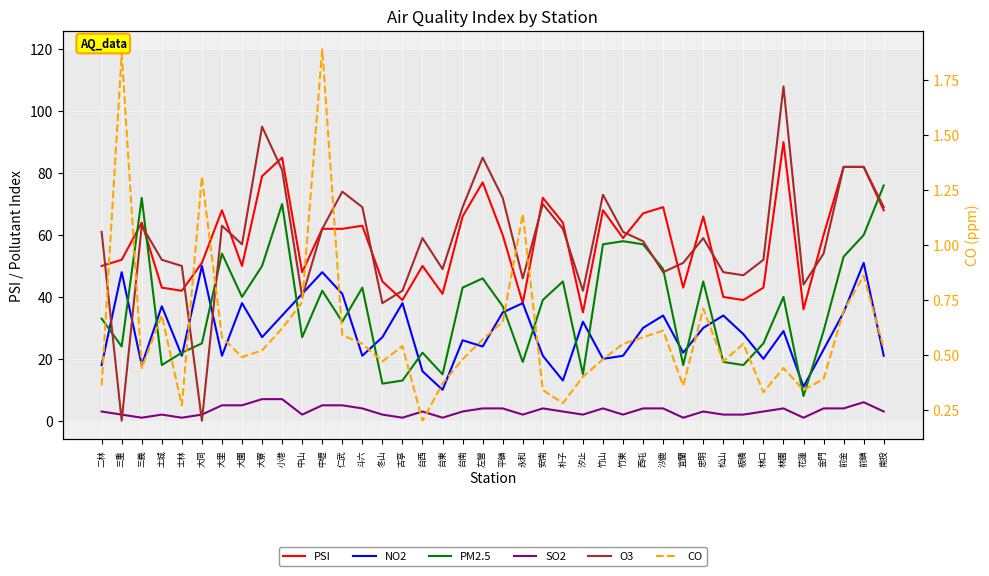

What is the average value of the SO2 series?

3.2